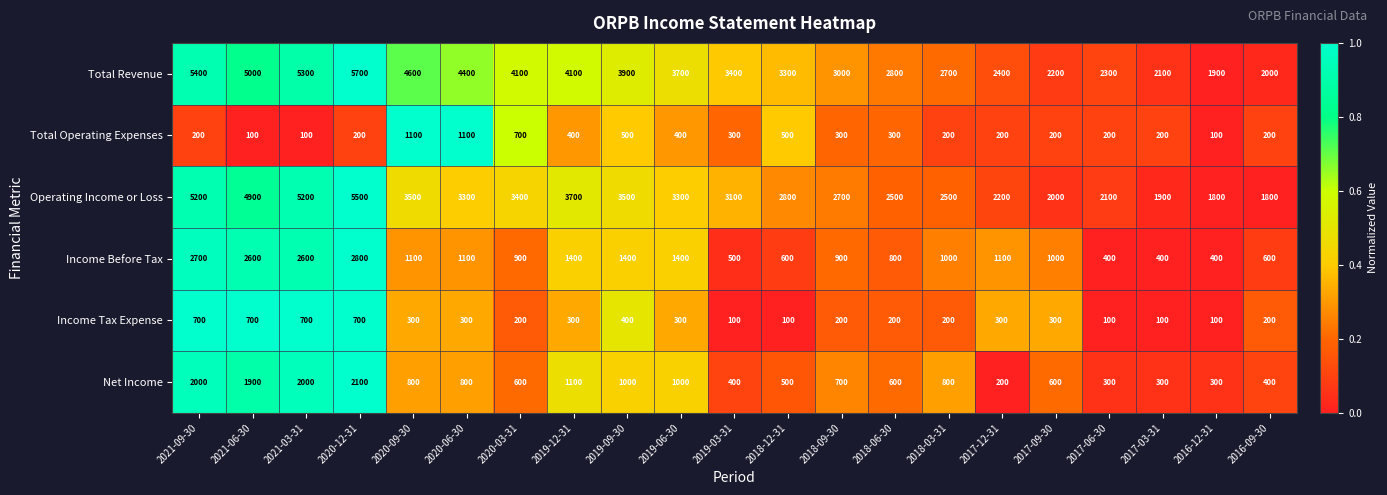

Rank the series by their maximum value, from lowest to highest.

Income Tax Expense, Total Operating Expenses, Net Income, Income Before Tax, Operating Income or Loss, Total Revenue